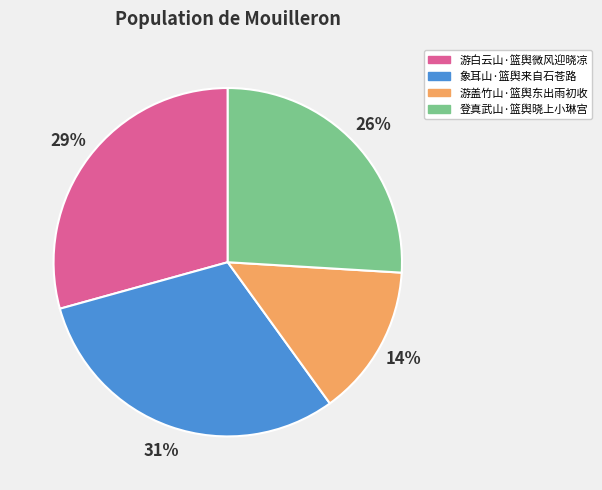

Combined, do 登真武山·篮舆晓上小琳宫 and 游白云山·篮舆微风迎晓凉 account for over 50%?

Yes